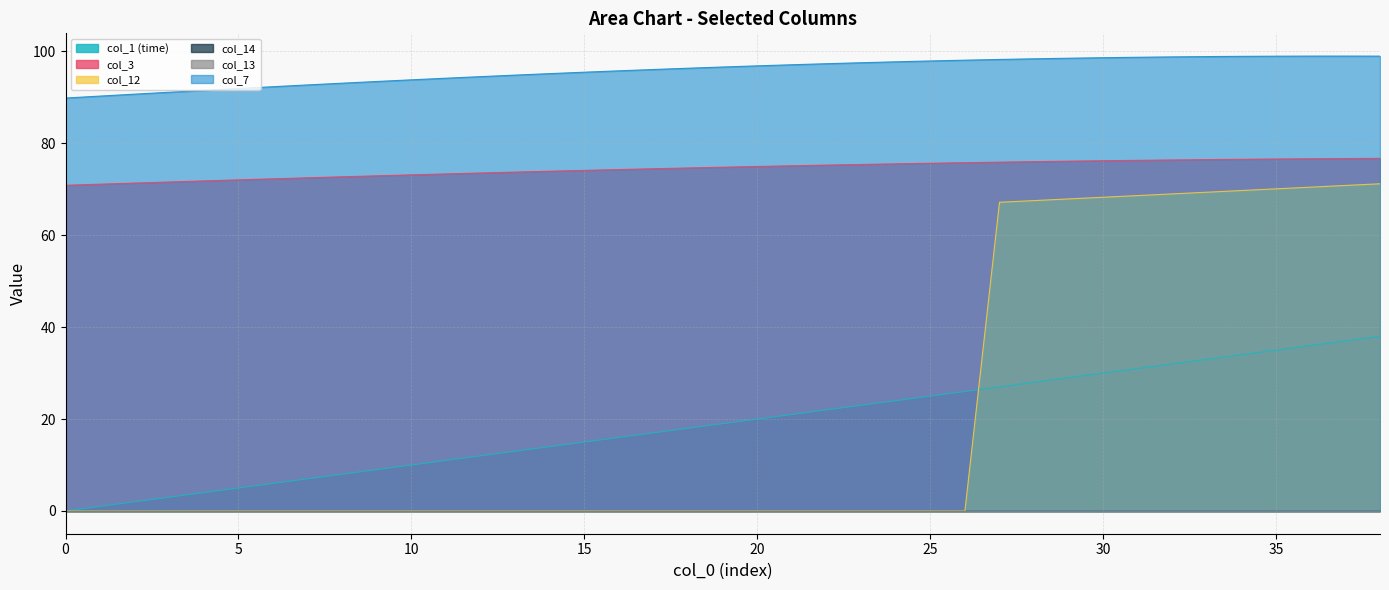

What is the sum of all col_1 (time) values?

741.0